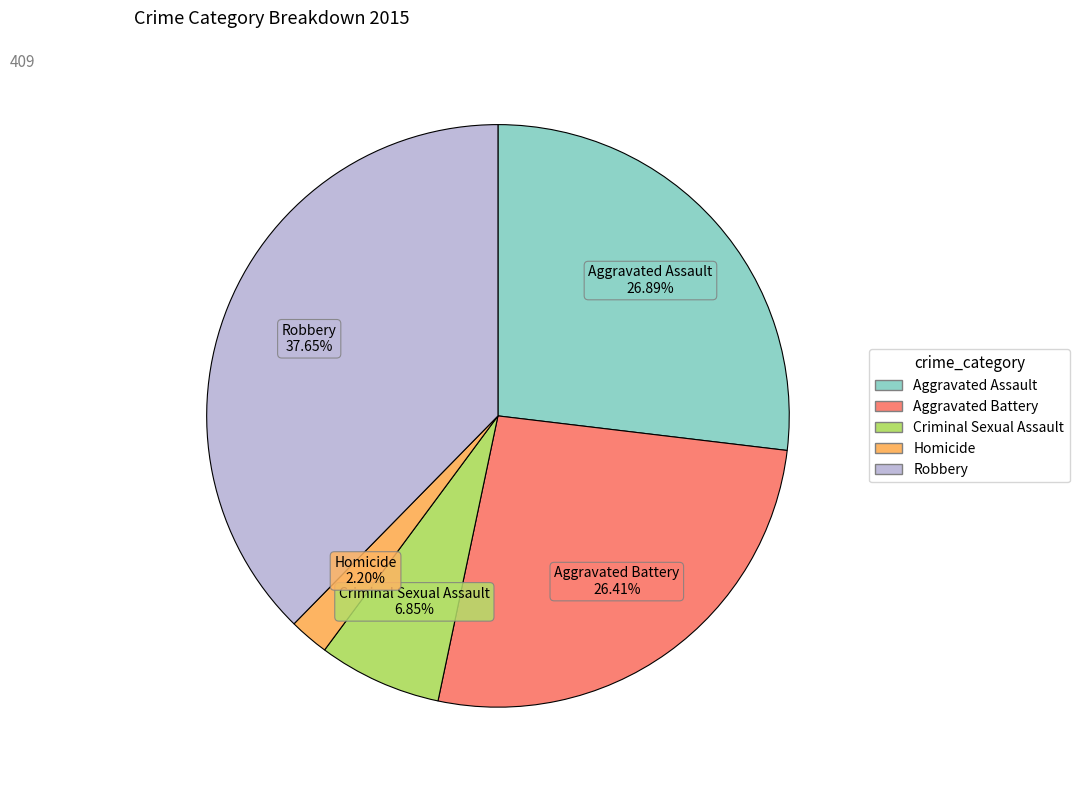

Do Homicide and Aggravated Assault together represent more than half of the pie?

No